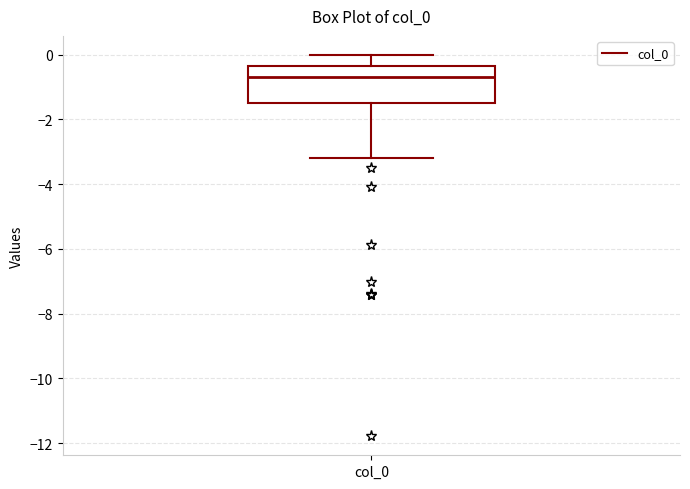

Where does the median line of the box for col_0 sit on the y-axis? The values are not printed on the chart, so give them approximately, as read against the axis.

-0.6